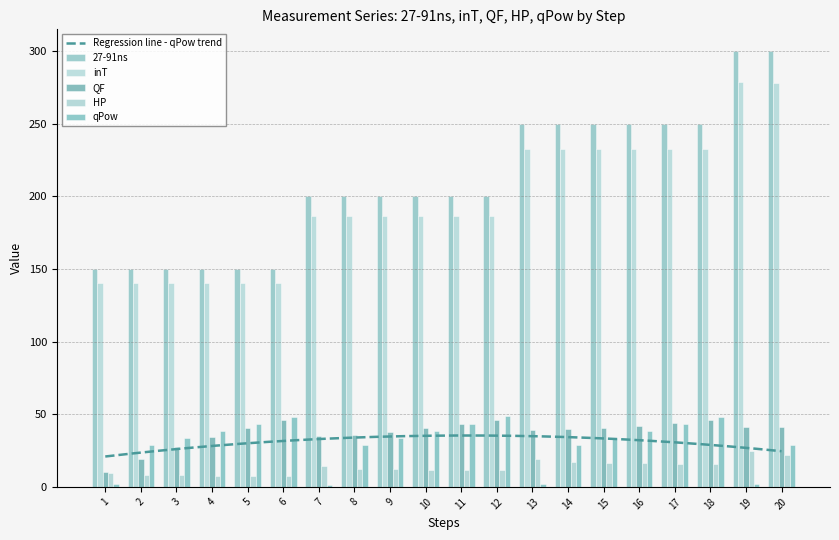

At which category does the chart reach its minimum across all series?

7